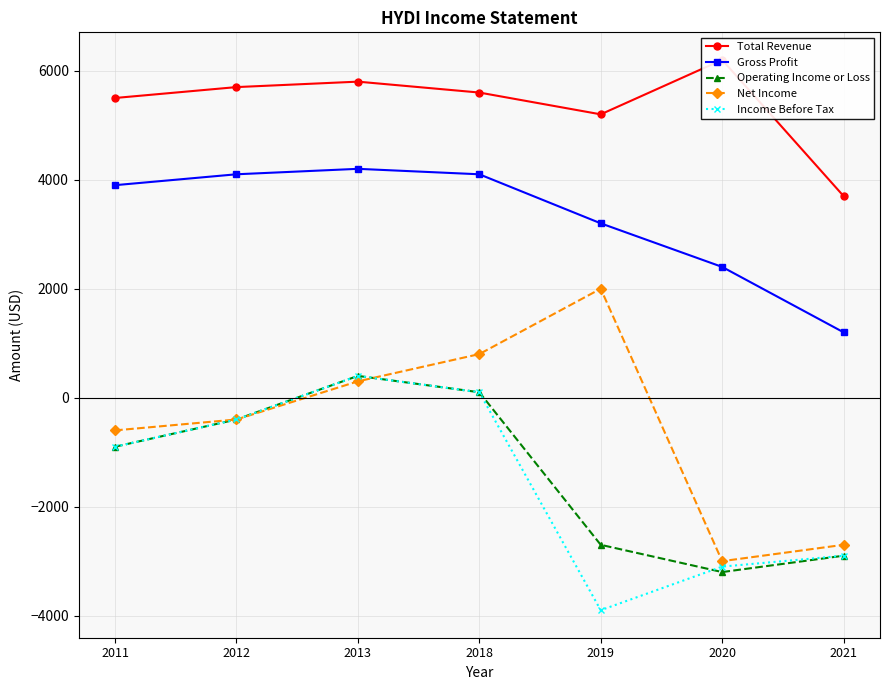

Reading left to right, list all the values displayed in this chart.

Total Revenue: 2011=5500	2012=5700	2013=5800	2018=5600	2019=5200	2020=6200	2021=3700
Gross Profit: 2011=3900	2012=4100	2013=4200	2018=4100	2019=3200	2020=2400	2021=1200
Operating Income or Loss: 2011=-900	2012=-400	2013=400	2018=100	2019=-2700	2020=-3200	2021=-2900
Net Income: 2011=-600	2012=-400	2013=300	2018=800	2019=2000	2020=-3000	2021=-2700
Income Before Tax: 2011=-900	2012=-400	2013=400	2018=100	2019=-3900	2020=-3100	2021=-2900